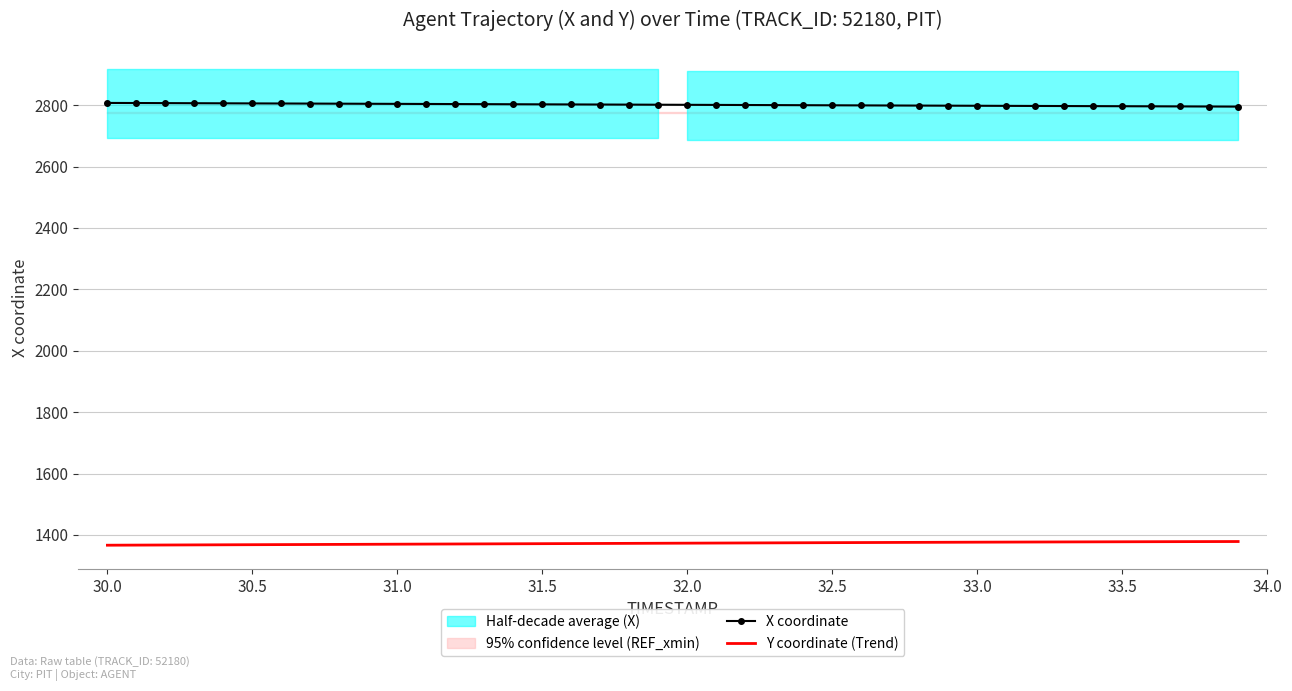

True or false: X coordinate has a value of 2805.9 at 30.5.

True